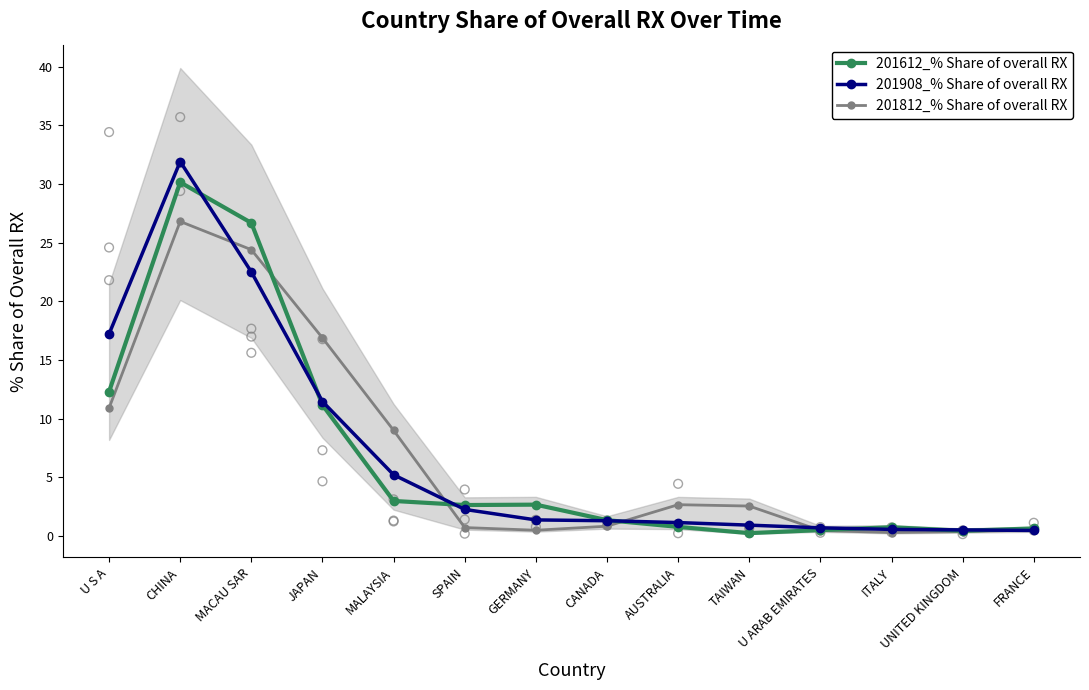

Which series reaches the maximum Y coordinate?

201908_% Share of overall RX